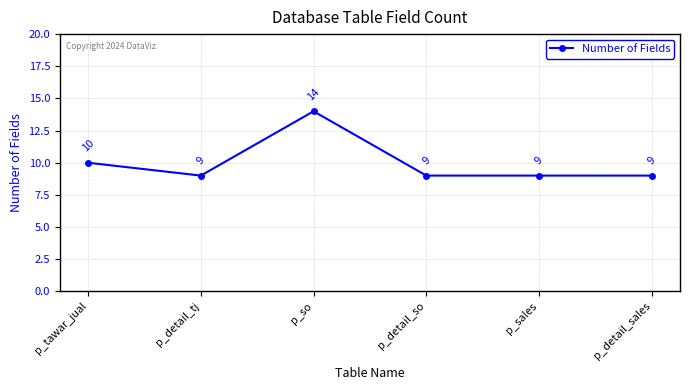

Reading left to right, extract all data points from this chart.

p_tawar_jual=10	p_detail_tj=9	p_so=14	p_detail_so=9	p_sales=9	p_detail_sales=9